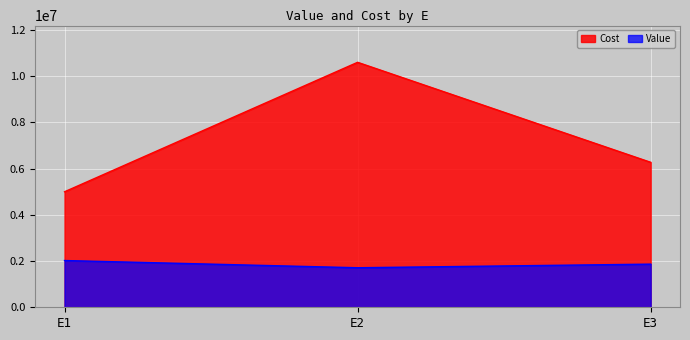

Is the value of Cost at E2 greater than the value of Value at E1?

Yes